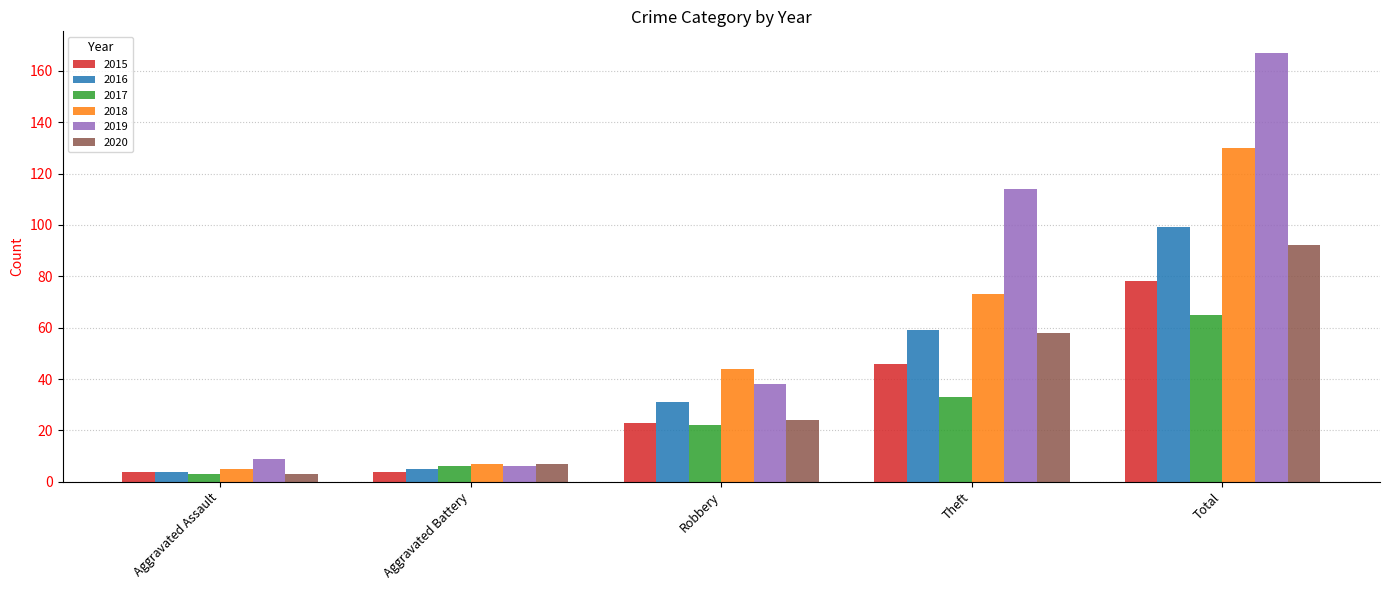

What is the average value of the 2016 series?

40